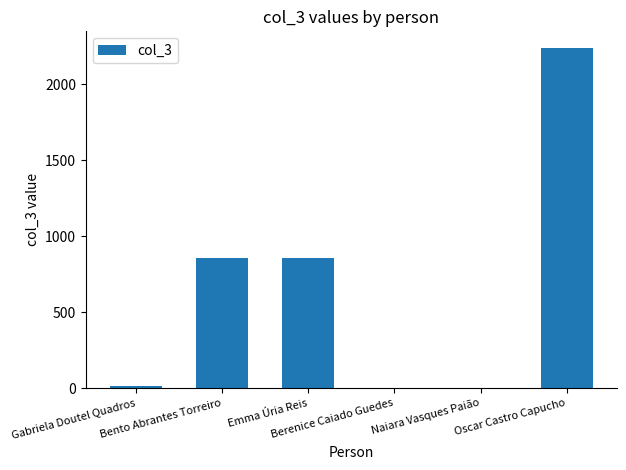

What is the sum of the values at Berenice Caiado Guedes and Emma Úria Reis?

854